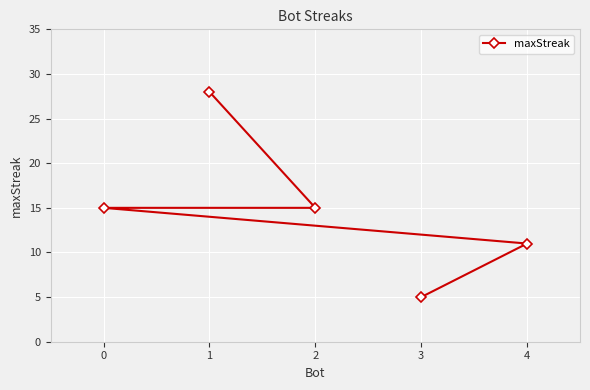

The value at 3 is 5. True or false?

True